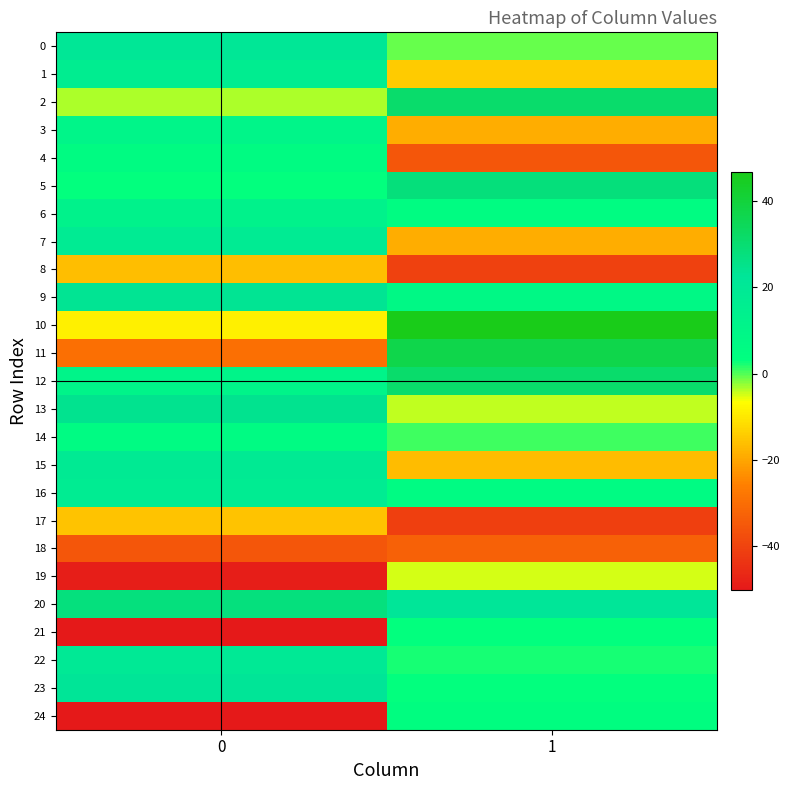

Which series has the largest range (max minus min)?

11